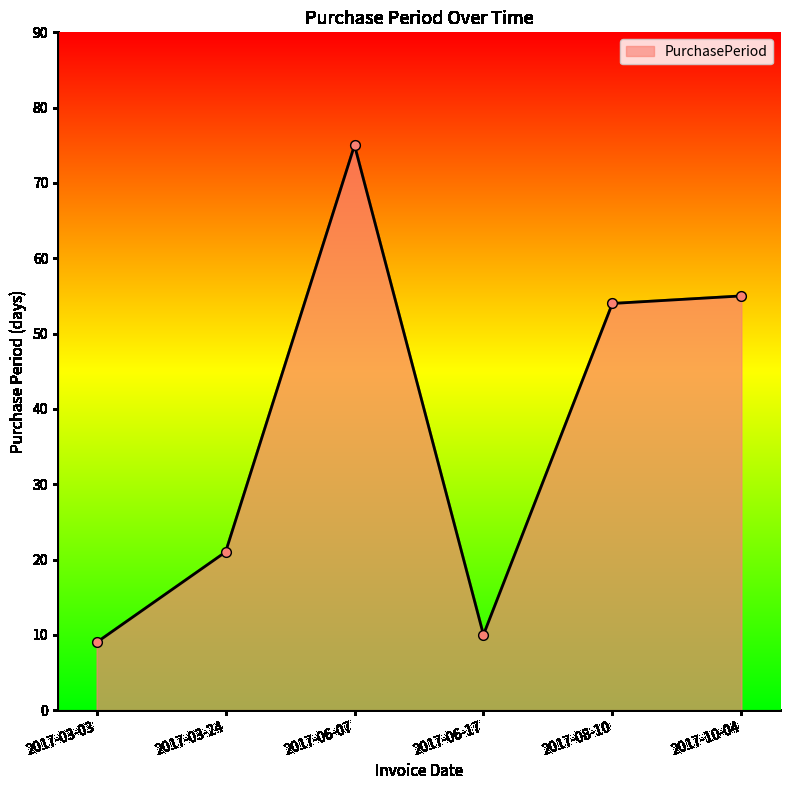

True or false: the data has more than 0 interior local peaks.

True